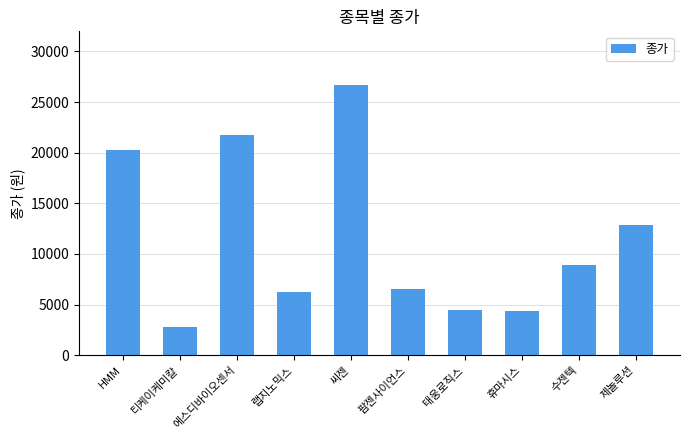

What is the value of the 4th bar from the left?

6280